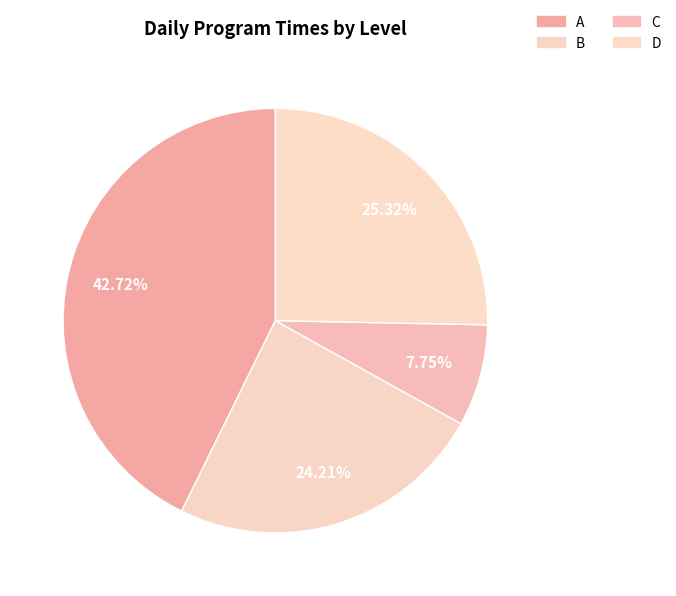

Rank the categories by value from lowest to highest.

C, B, D, A